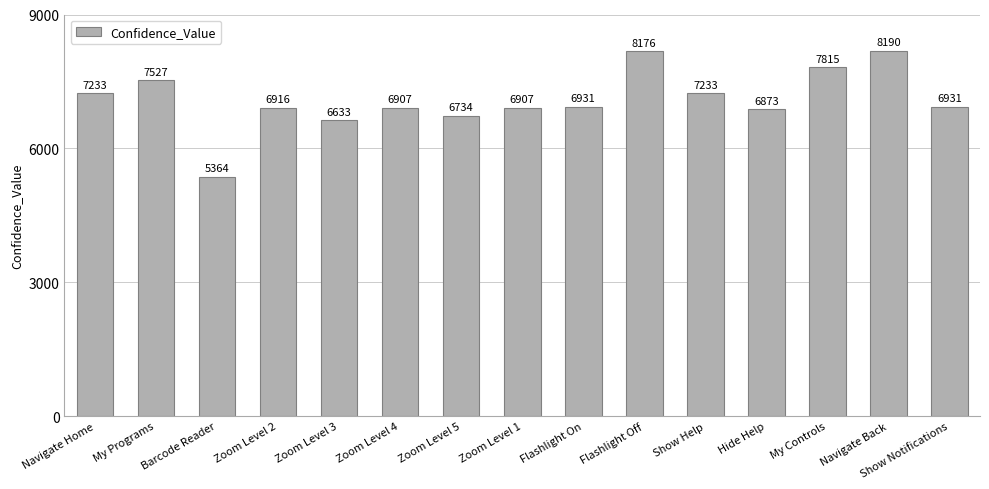

Which has a higher value, My Controls or Flashlight On?

My Controls